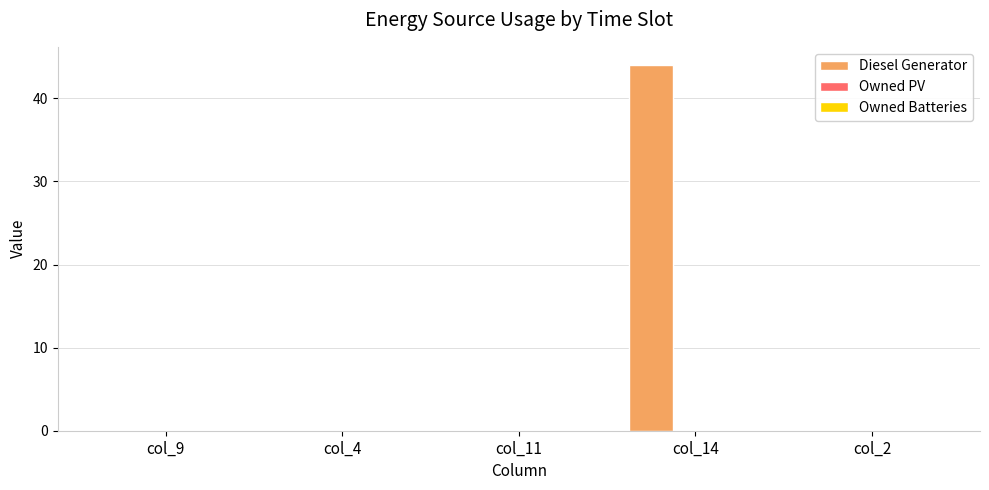

What is the maximum value shown in the chart?

44.0